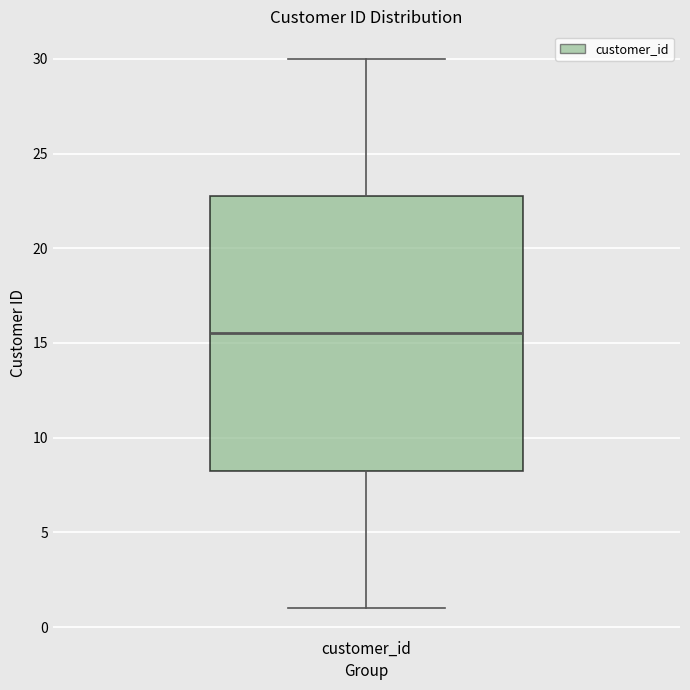

Read this box plot against the y-axis: the position of the median line, the range covered by the box, and the ends of both whiskers. The values are not printed on the chart, so give them approximately, as read against the axis.

median 15.5, box 8.5 to 23.0, whiskers 1.0 to 30.0